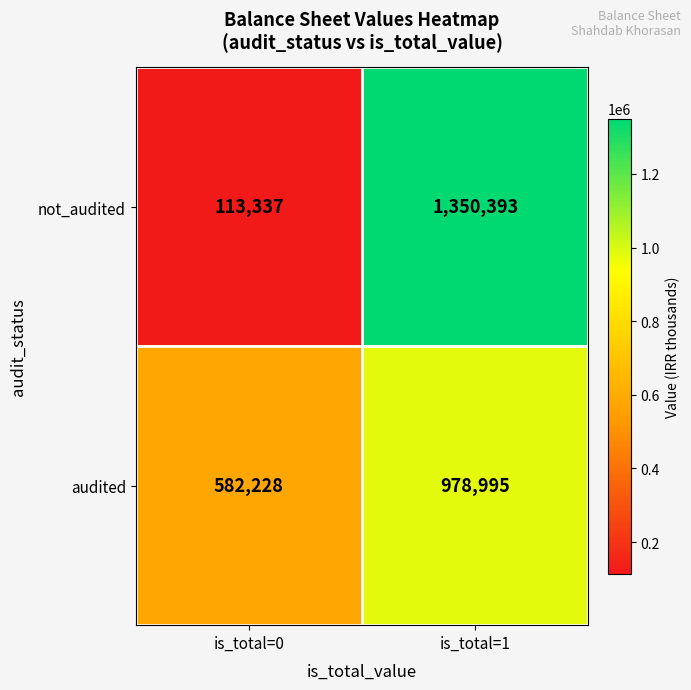

At is_total=0, list the series in order from largest to smallest.

audited, not_audited